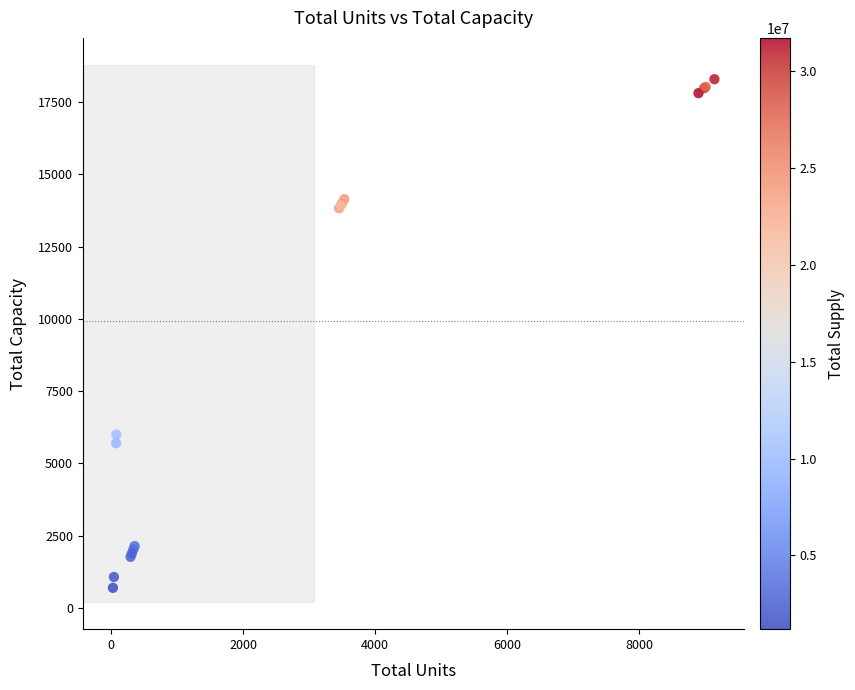

What Y value in the scatter plot is closest to 9492?

6000